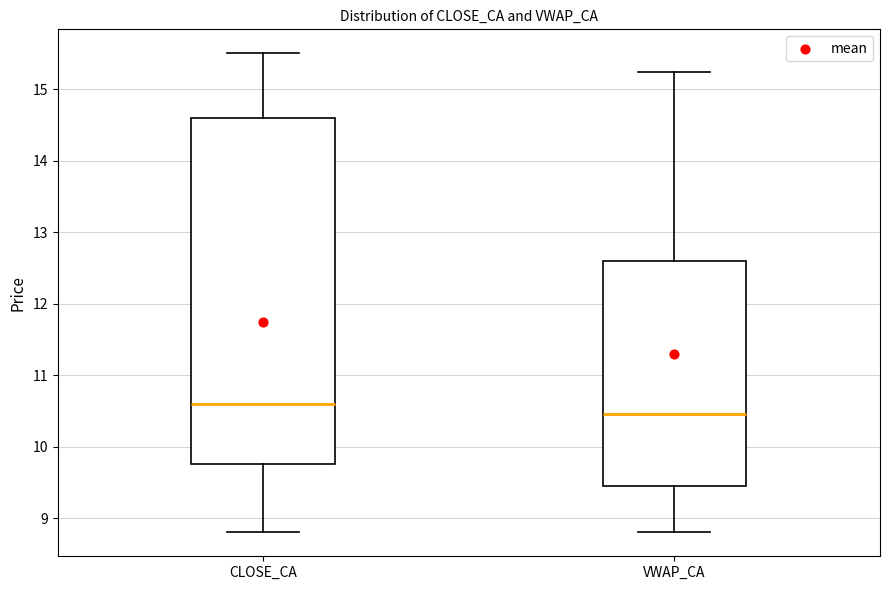

Where is the lower edge of the box for VWAP_CA on the y-axis? The values are not printed on the chart, so give them approximately, as read against the axis.

9.4